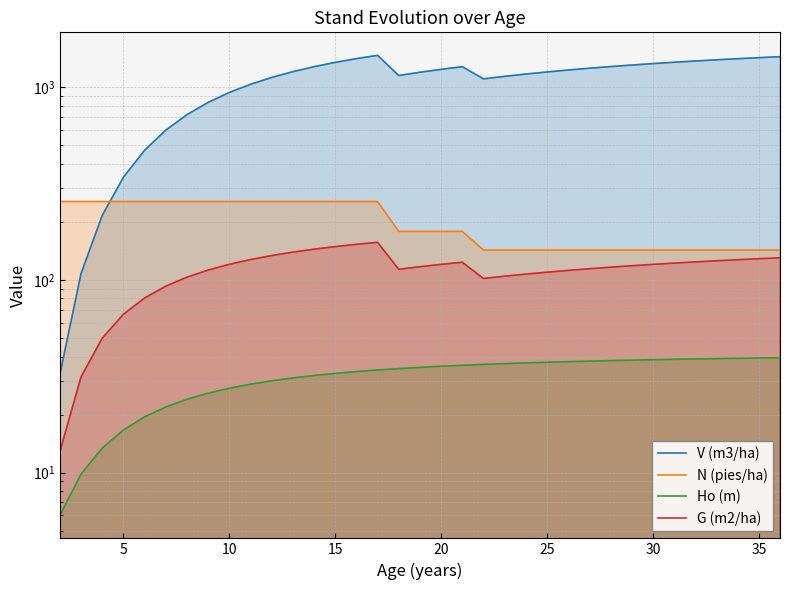

What is the maximum value shown in the chart?

1459.5